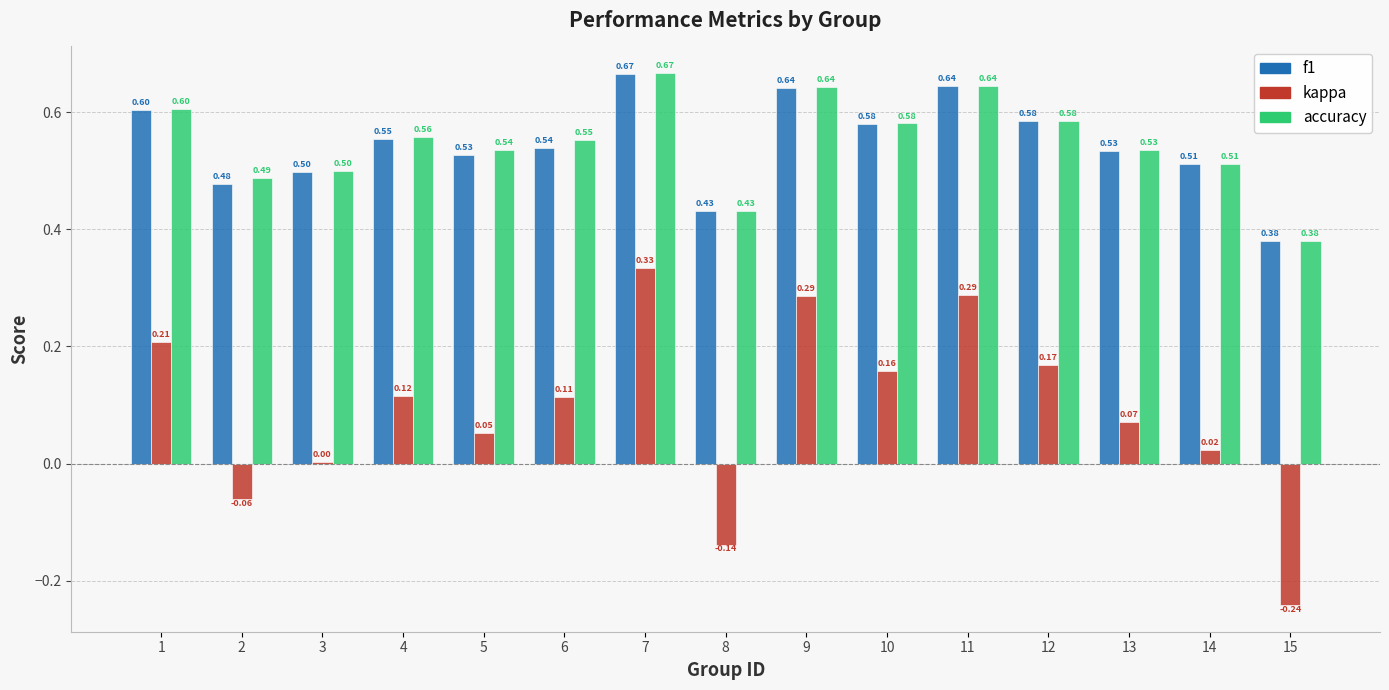

Between 14 and 15, which series saw the biggest shift?

kappa